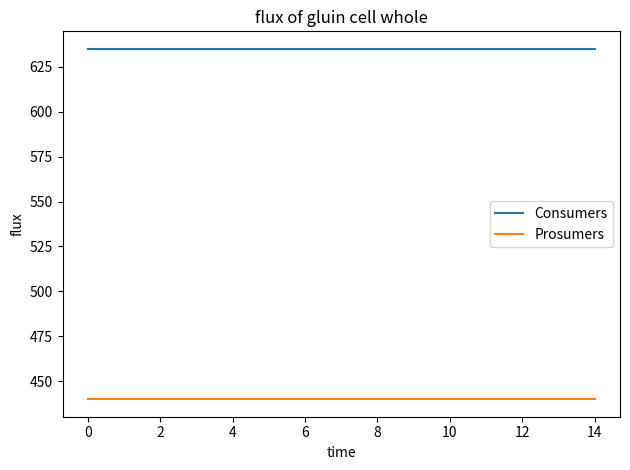

What is the minimum value shown in the chart?

440